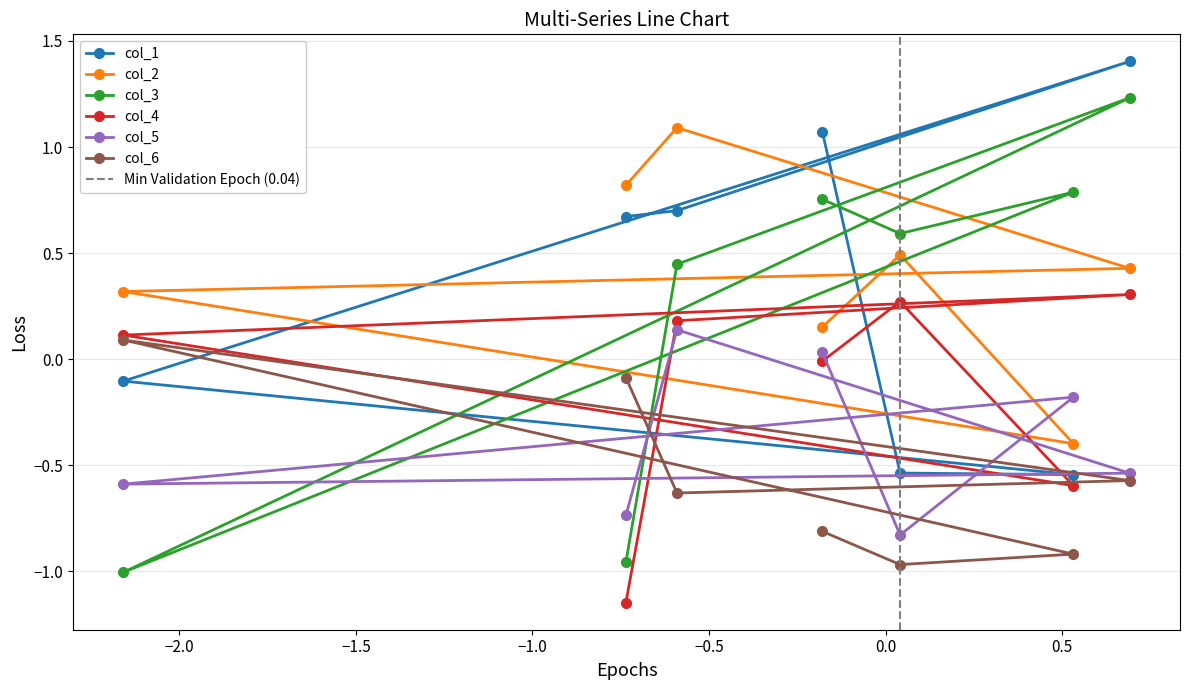

Where does the col_1 series first go above 0?

Row 0